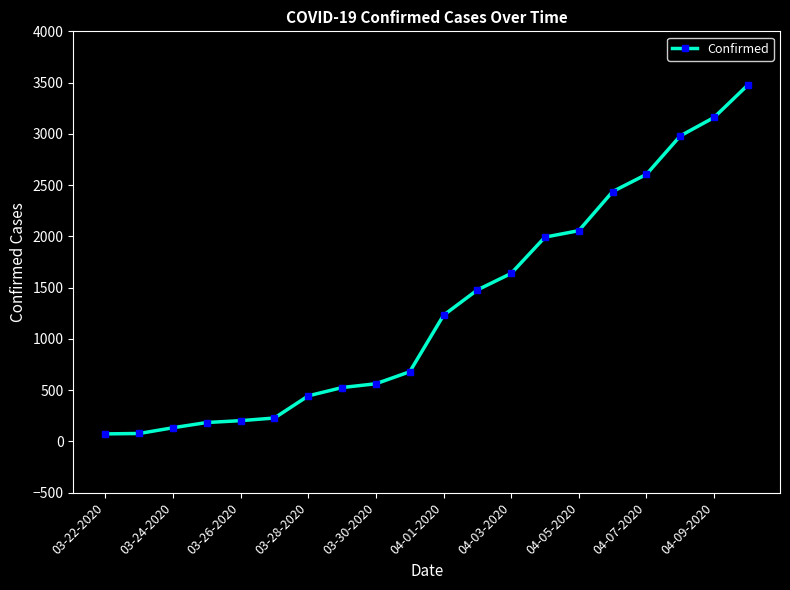

What is the value of the 17th point from the left?

2605